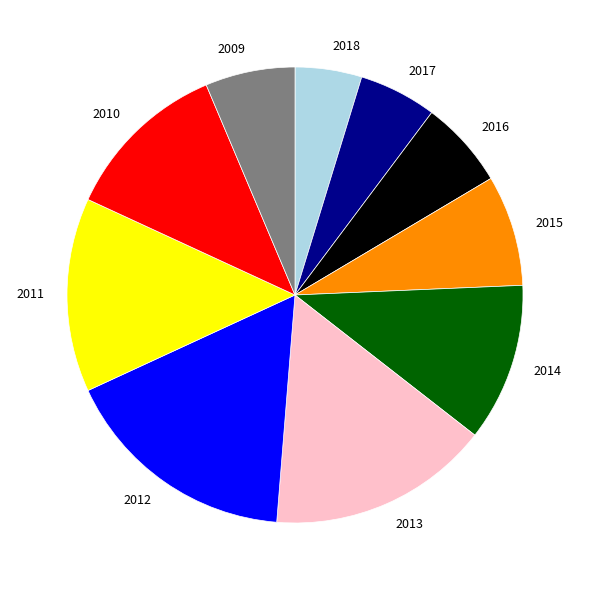

How many segments does this pie chart have?

10